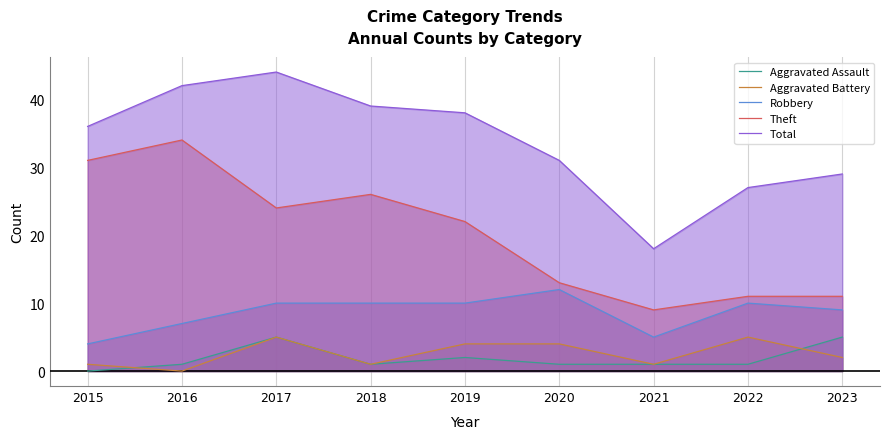

True or false: Theft has a value of 22 at 2019.

True